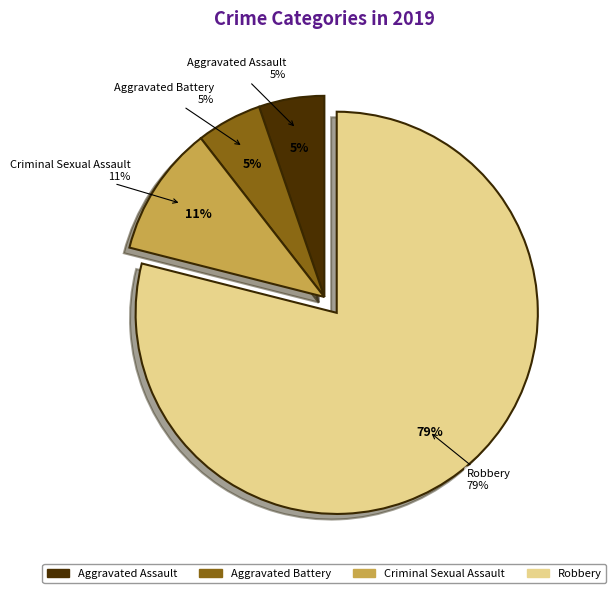

What is the majority slice?

Robbery